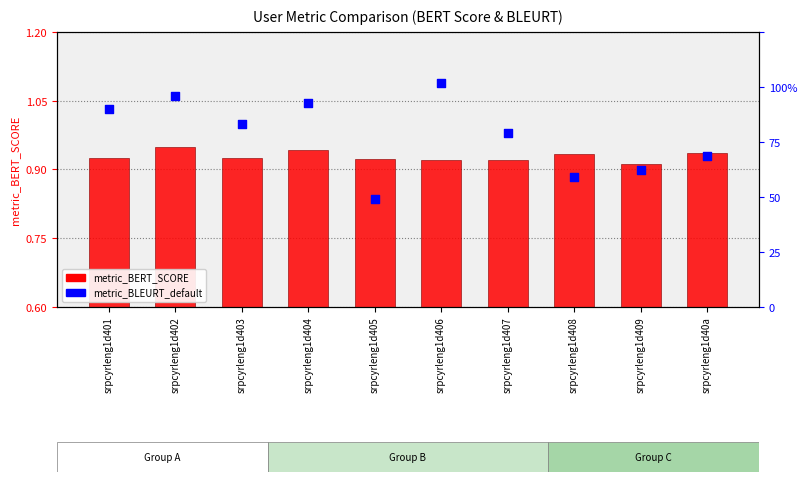

Is the value of metric_BERT_SCORE at srpcyrleng1d40a greater than the value of metric_BLEURT_default at srpcyrleng1d40a?

Yes